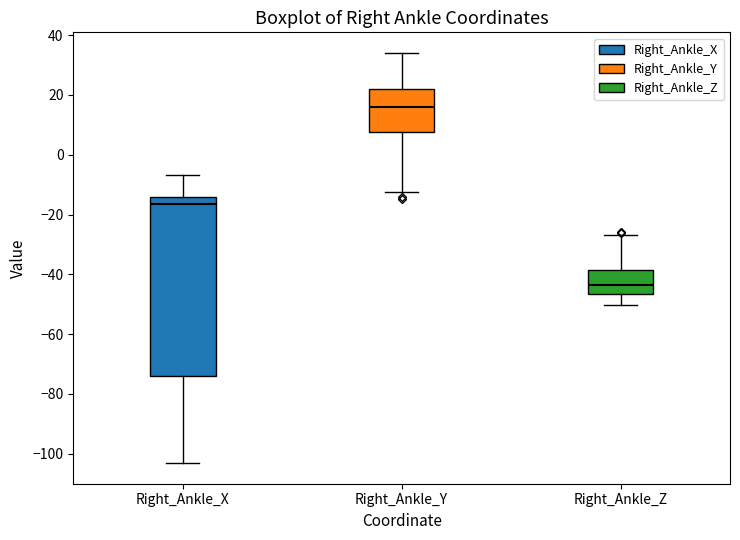

Reading left to right, transcribe this box plot: for each box, give where its median line is, the range the box spans, and where its two whiskers end, as read against the y-axis. The values are not printed on the chart, so give them approximately, as read against the axis.

Right_Ankle_X: median -16, box -74 to -14, whiskers -104 to -6
Right_Ankle_Y: median 16, box 8 to 22, whiskers -12 to 34
Right_Ankle_Z: median -44, box -46 to -38, whiskers -50 to -26